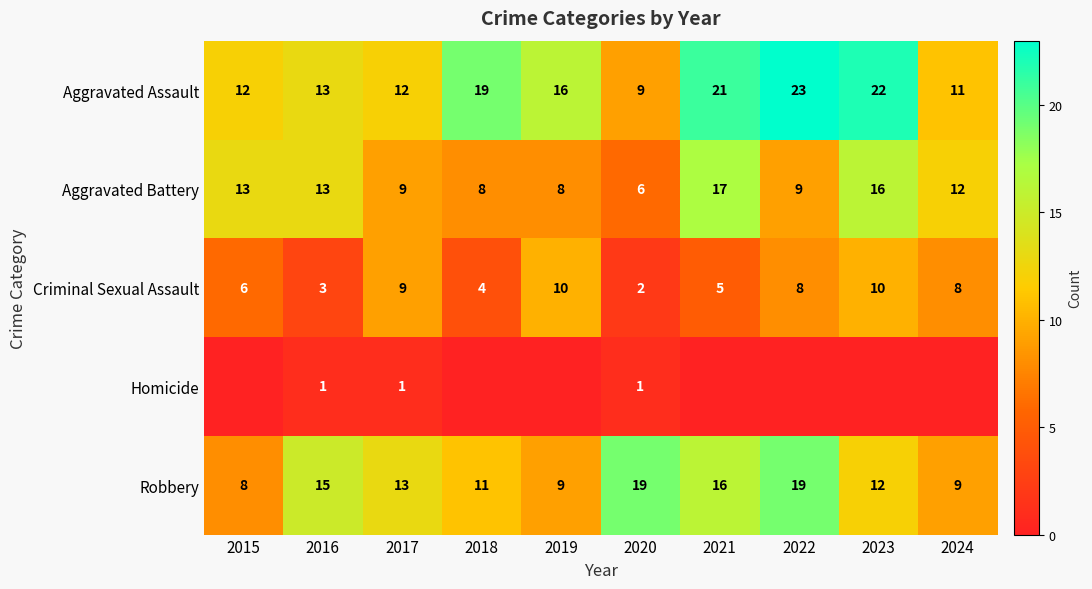

What is the difference between the second highest and second lowest values in the Criminal Sexual Assault series?

7